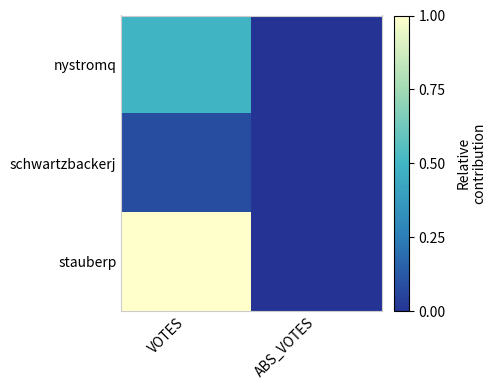

Reading left to right, what are all the values shown in this chart?

nystromq: VOTES=0.5	ABS_VOTES=0.0
schwartzbackerj: VOTES=0.1	ABS_VOTES=0.0
stauberp: VOTES=1.0	ABS_VOTES=0.0